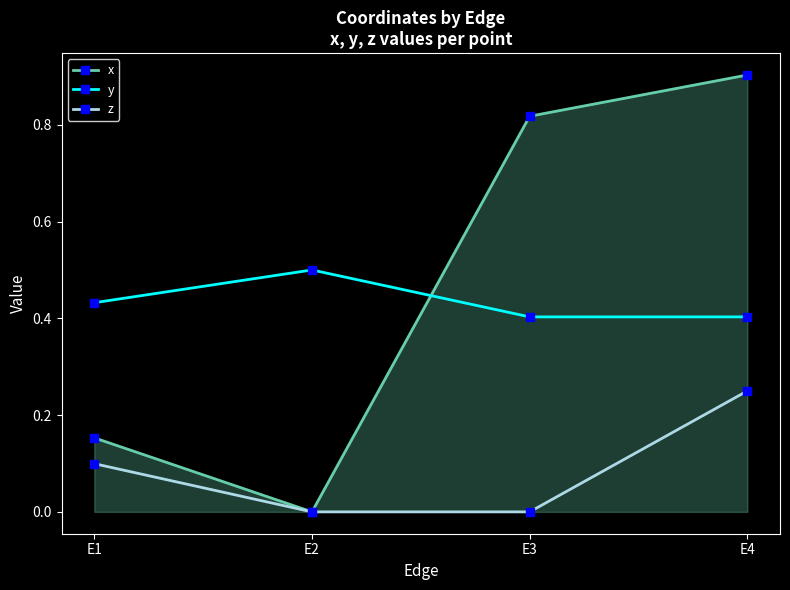

Which series has the widest spread of values?

x